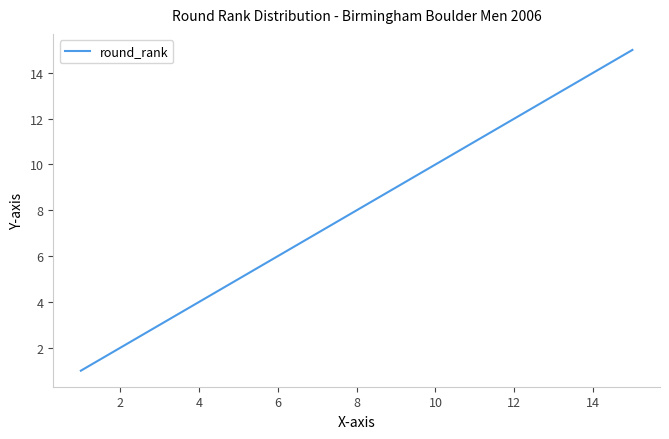

What is the difference between the maximum and minimum values?

14